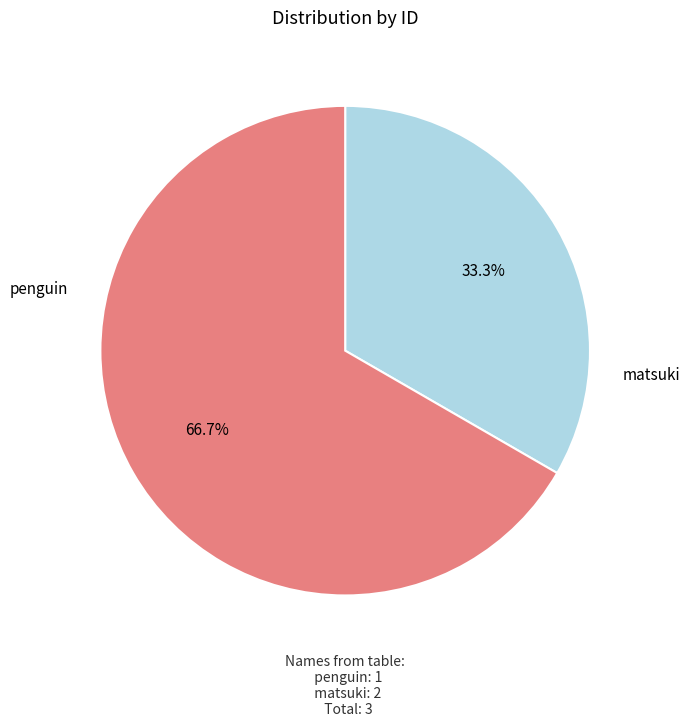

Does any single category account for the majority?

Yes